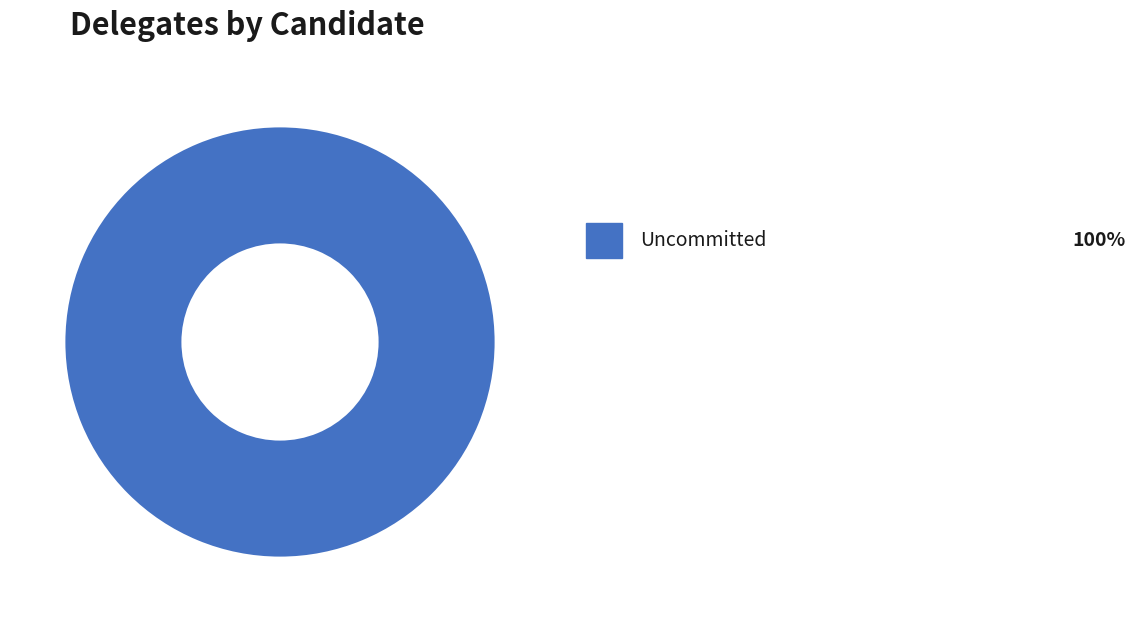

Does any single category account for the majority?

Yes